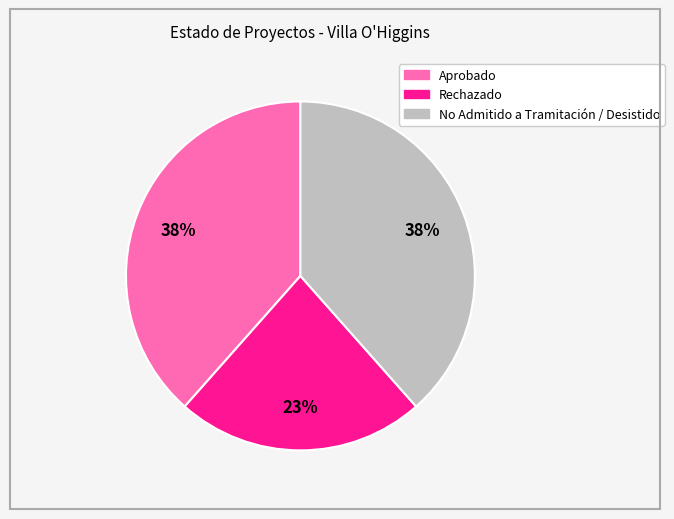

To the nearest percent, what percentage of the pie is No Admitido a Tramitación / Desistido?

38%